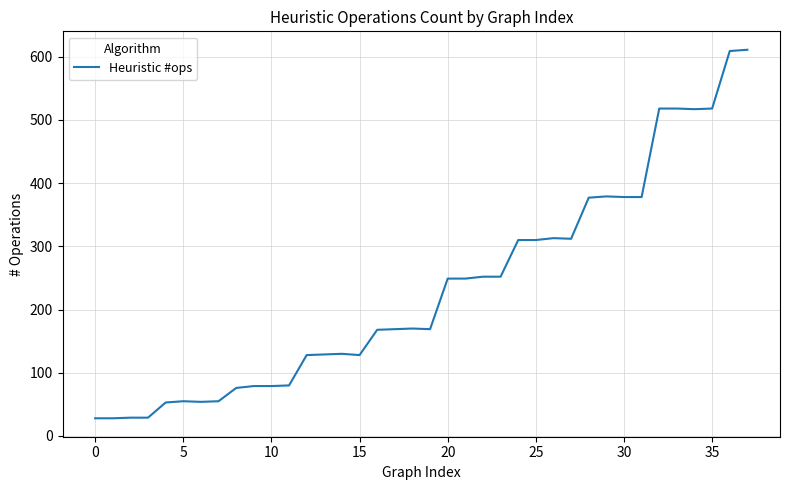

What is the minimum value shown in the chart?

28